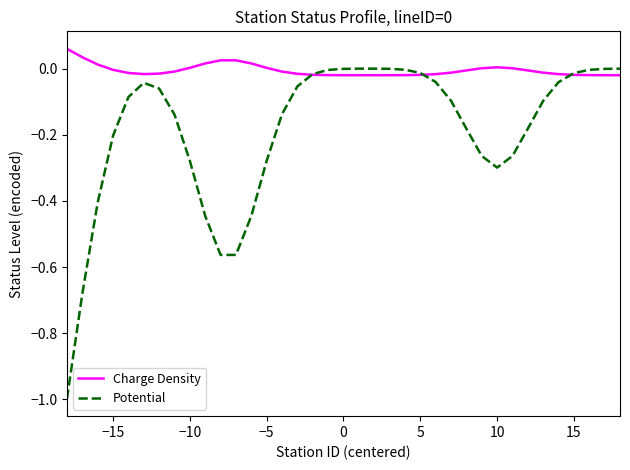

What is the minimum value shown in the chart?

-1.0